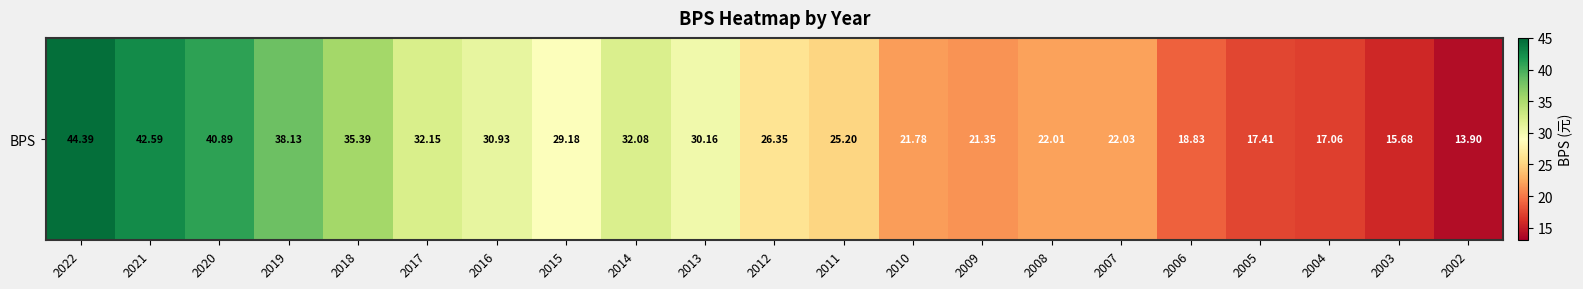

At which label does the data first exceed 26?

2022